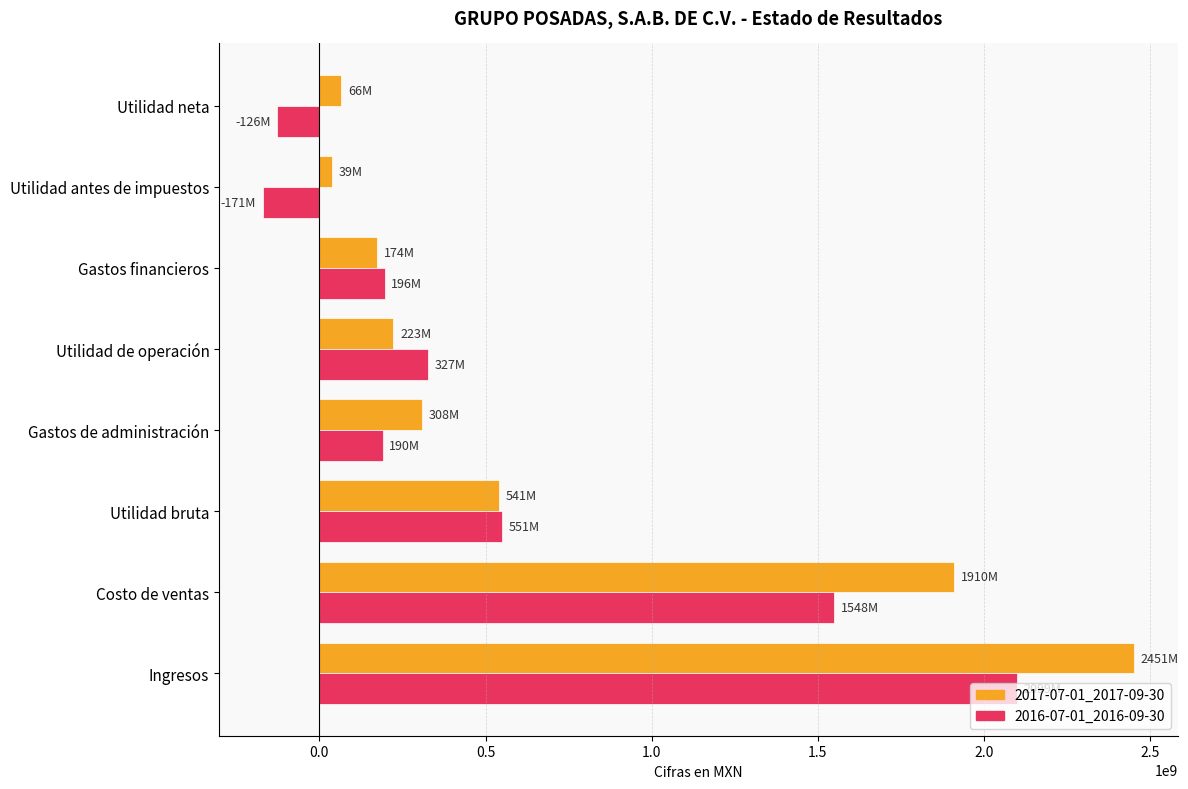

The value of 2016-07-01_2016-09-30 at Ingresos is 2099103000. True or false?

True